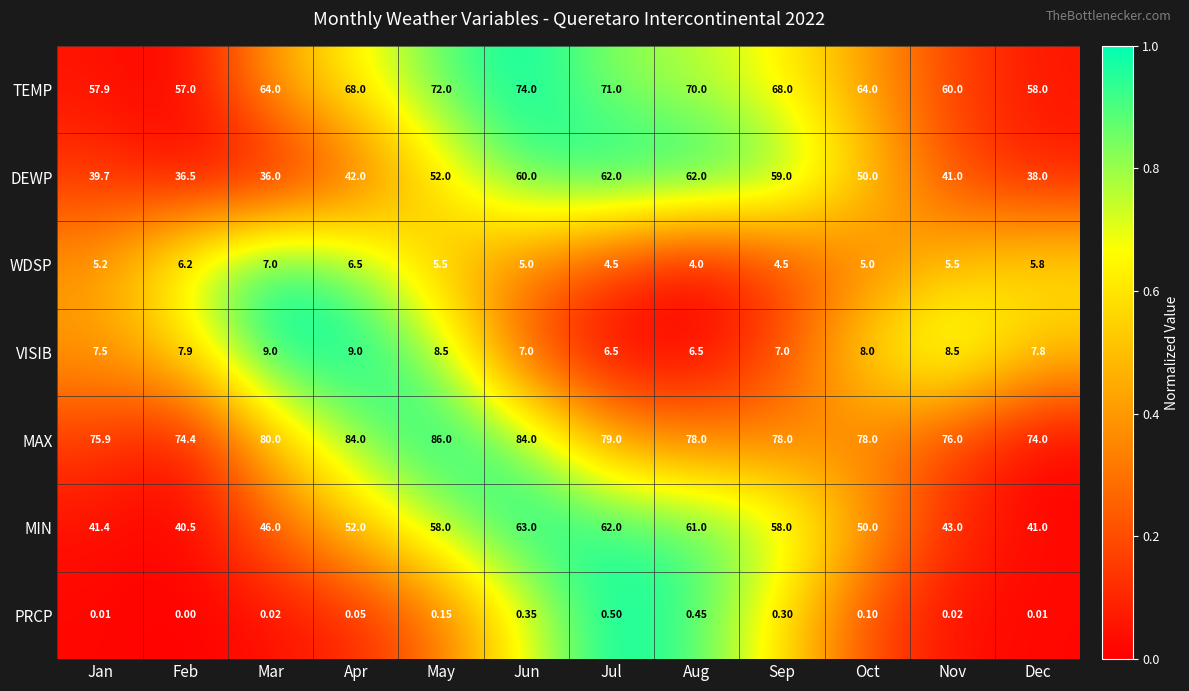

At Sep, list the series in order from largest to smallest.

MAX, TEMP, DEWP, MIN, VISIB, WDSP, PRCP